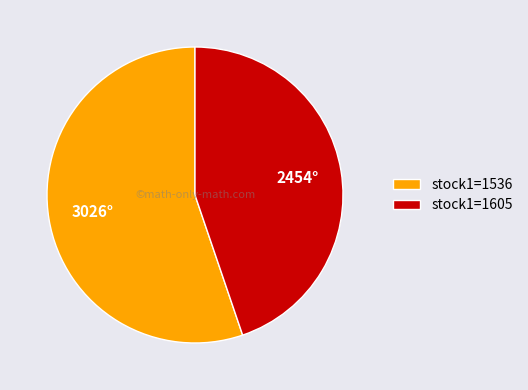

Count the number of slices in the pie.

2